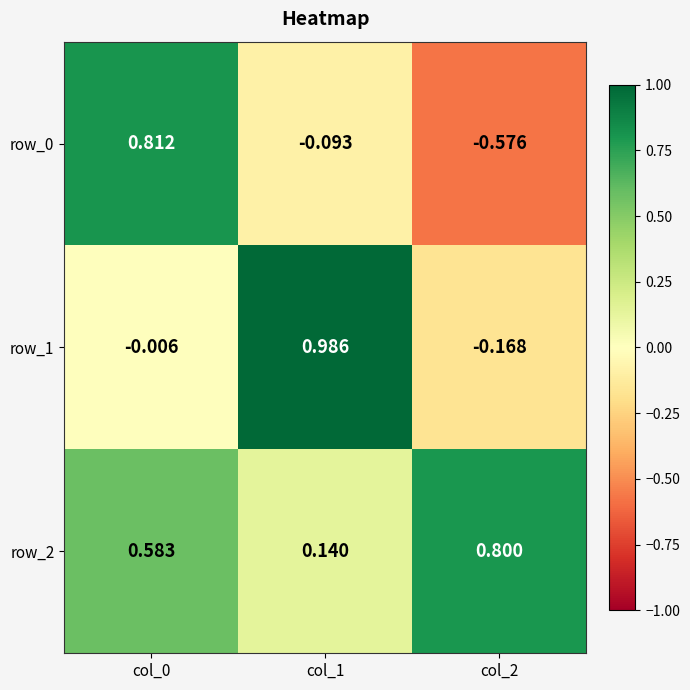

Which series has the largest total across all categories?

row_2